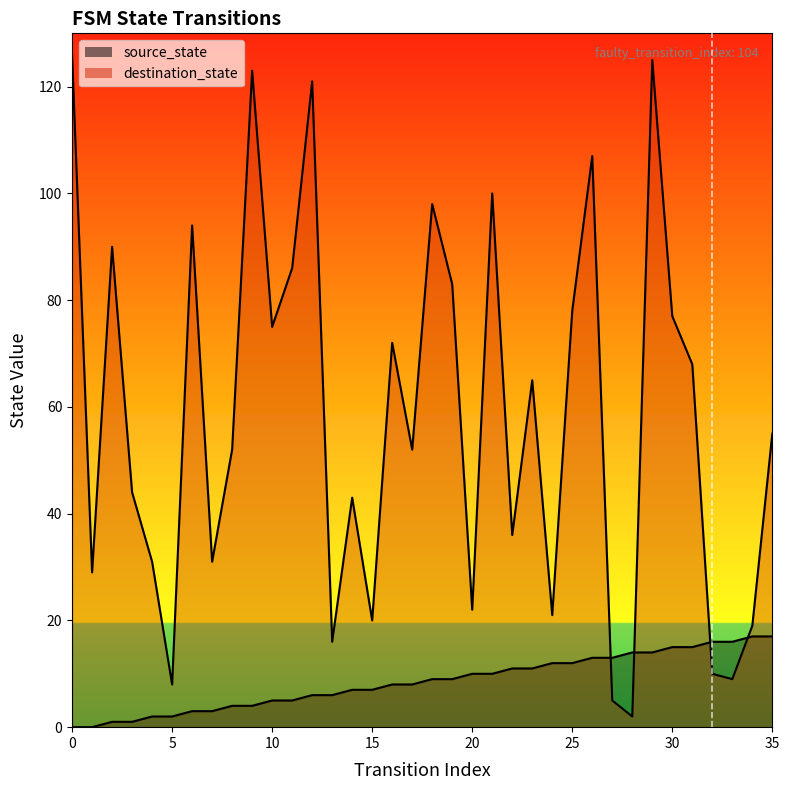

Rank the categories by source_state value from highest to lowest.

34, 35, 32, 33, 30, 31, 28, 29, 26, 27, 24, 25, 22, 23, 20, 21, 18, 19, 16, 17, 14, 15, 12, 13, 10, 11, 8, 9, 6, 7, 4, 5, 2, 3, 0, 1